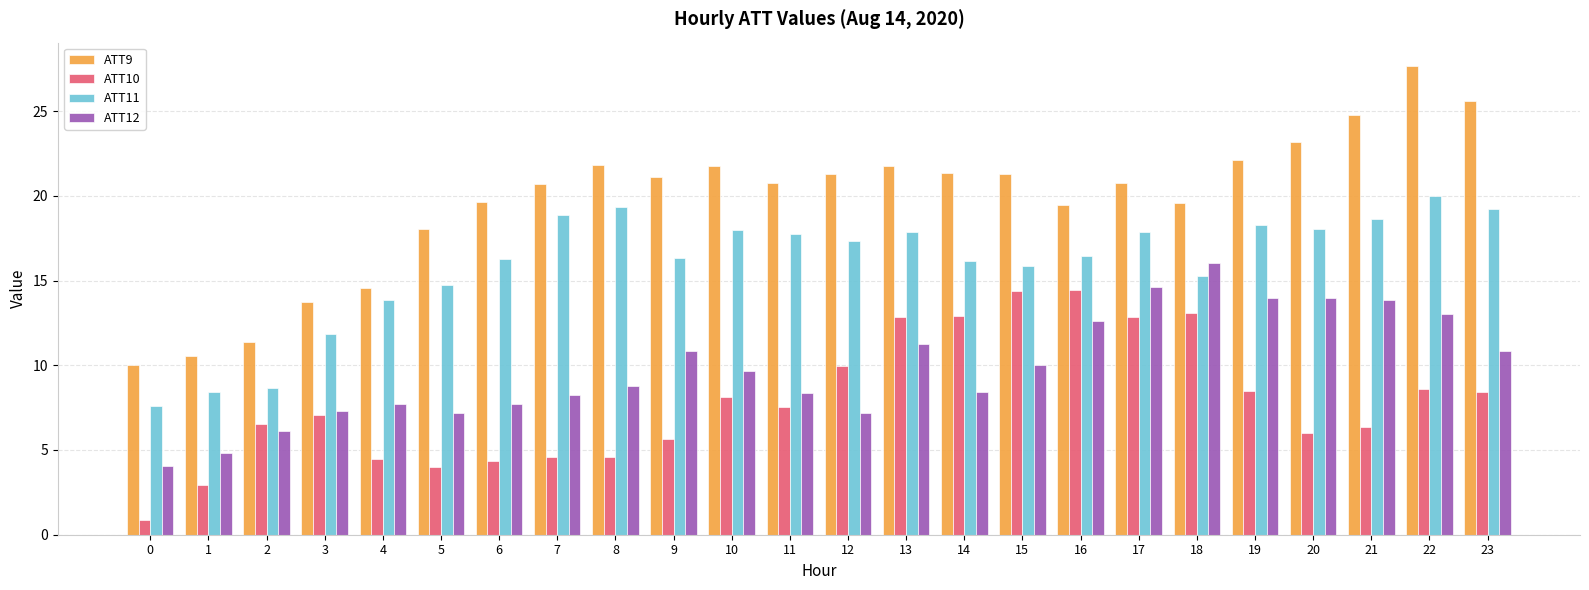

List the series in order of their overall mean, lowest first.

ATT10, ATT12, ATT11, ATT9